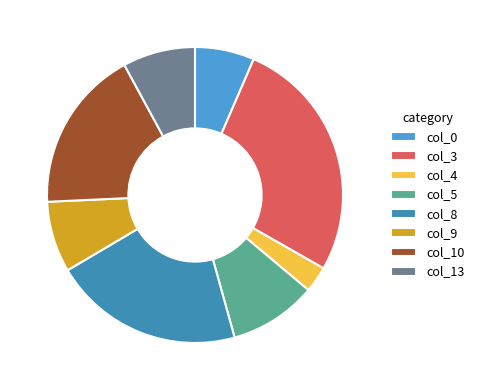

Count the number of slices in the pie.

8